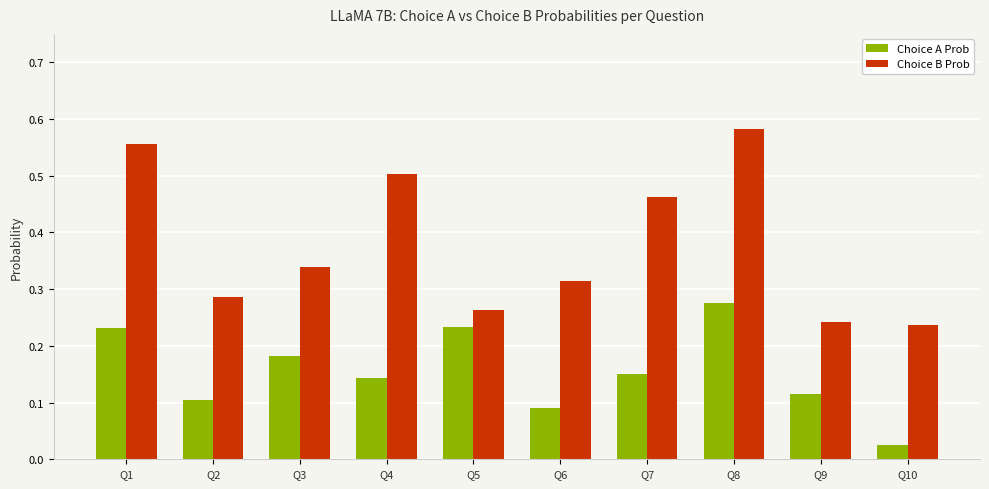

Which category has the lowest value across all series?

Q10